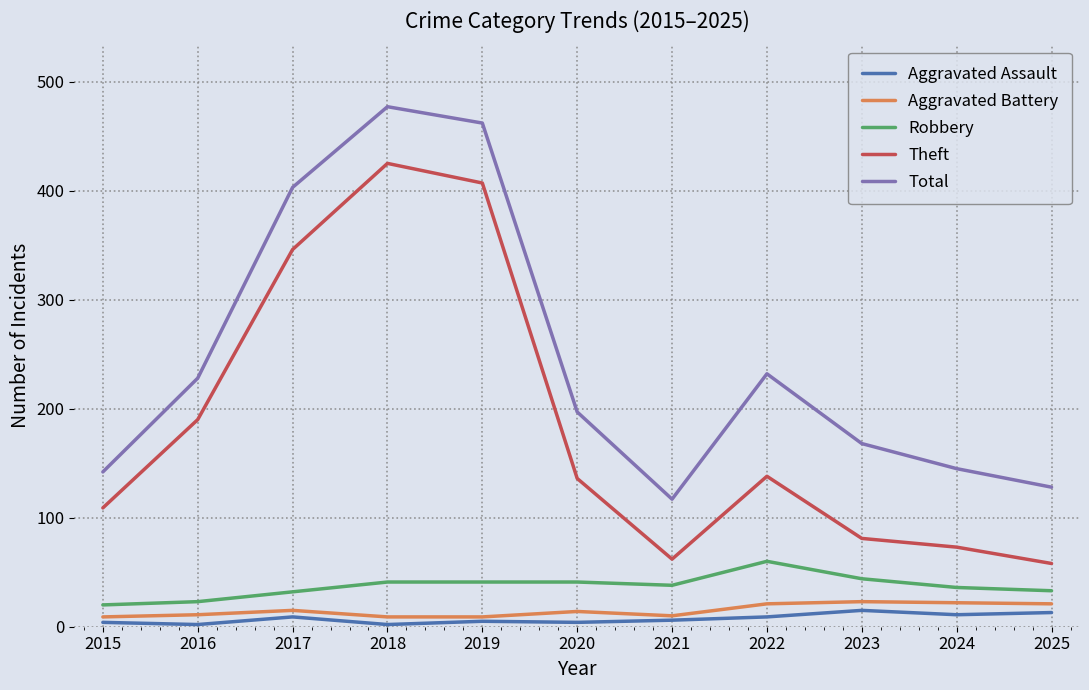

Is it true that Total equals 346 at 2020?

False